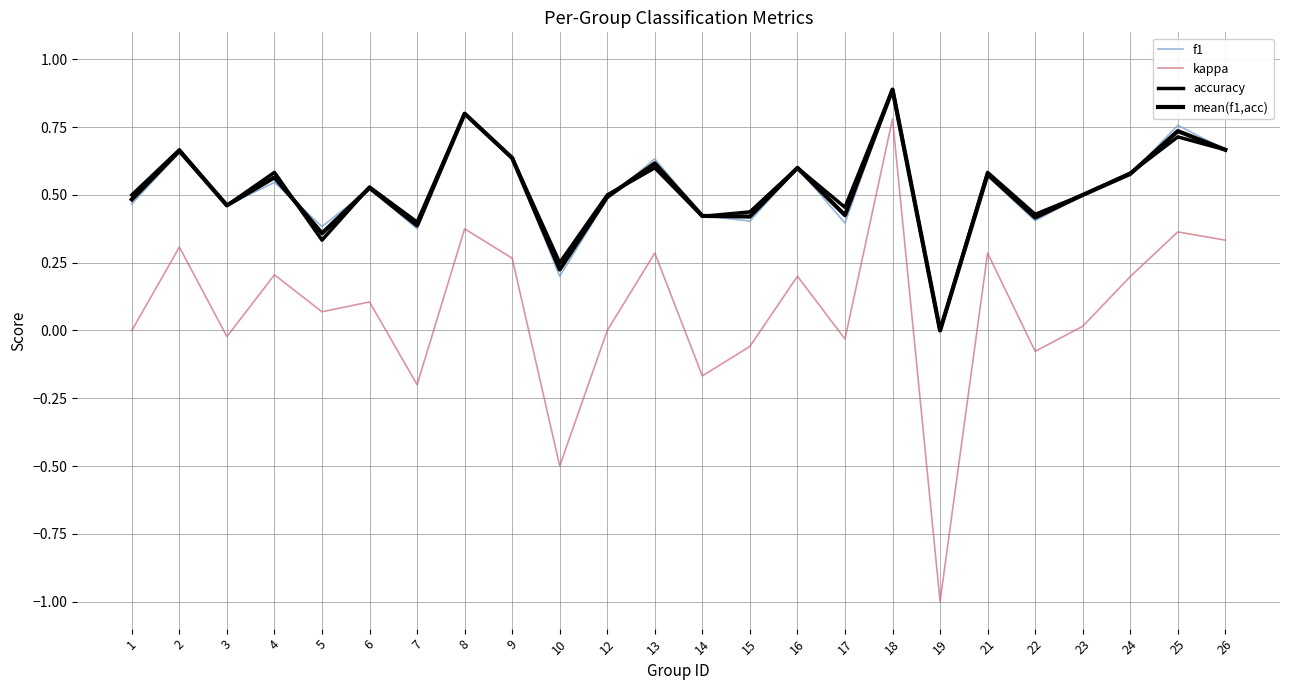

How many series are shown in this chart?

4